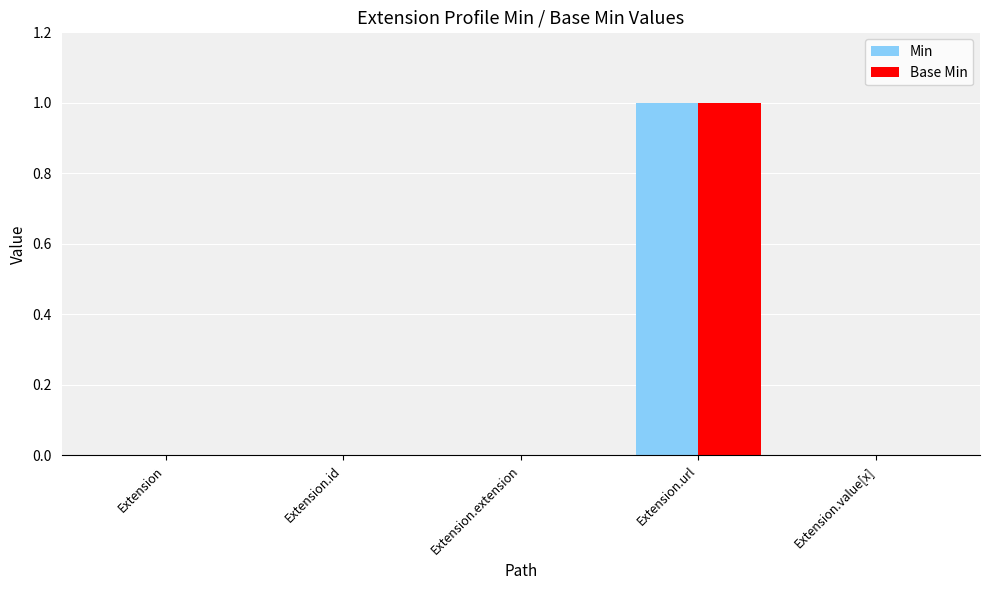

Reading left to right, transcribe all the data shown in this chart.

Min: Extension=0	Extension.id=0	Extension.extension=0	Extension.url=1	Extension.value[x]=0
Base Min: Extension=0	Extension.id=0	Extension.extension=0	Extension.url=1	Extension.value[x]=0